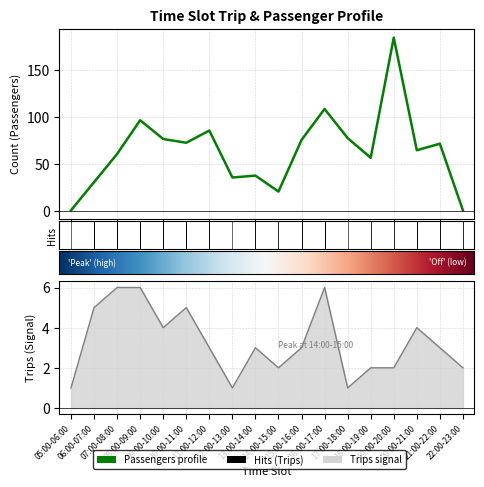

Rank the series at 13:00-14:00 from lowest to highest value.

Trips, Passengers